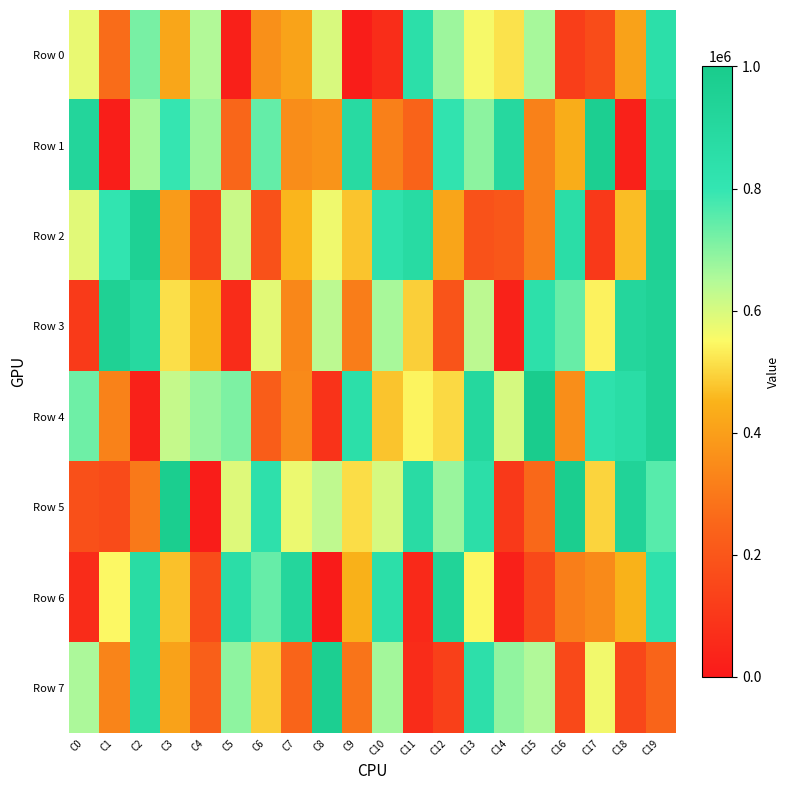

Reading right to left, list all the values displayed in this chart.

Row 0: C19=848036	C18=408996	C17=167337	C16=119884	C15=662666	C14=516363	C13=557023	C12=675176	C11=848918	C10=66976	C9=13599	C8=598840	C7=411821	C6=362509	C5=23671	C4=649429	C3=419705	C2=717693	C1=267600	C0=574763
Row 1: C19=902677	C18=27221	C17=974307	C16=436278	C15=322177	C14=899559	C13=694114	C12=813874	C11=243873	C10=318922	C9=883999	C8=371413	C7=354874	C6=741172	C5=253341	C4=677098	C3=796100	C2=660423	C1=18072	C0=921104
Row 2: C19=954173	C18=466419	C17=104438	C16=858910	C15=317956	C14=201761	C13=187253	C12=416332	C11=877430	C10=828640	C9=475306	C8=566683	C7=453258	C6=183287	C5=617379	C4=140016	C3=389383	C2=957949	C1=810478	C0=586454
Row 3: C19=947128	C18=914588	C17=540498	C16=736976	C15=840473	C14=30293	C13=635467	C12=194538	C11=491326	C10=660815	C9=310912	C8=635048	C7=336020	C6=582418	C5=63244	C4=449480	C3=512474	C2=893083	C1=954133	C0=107873
Row 4: C19=947000	C18=862333	C17=833921	C16=355830	C15=991058	C14=602048	C13=903728	C12=505064	C11=542156	C10=476431	C9=847257	C8=85182	C7=344008	C6=221354	C5=712839	C4=681580	C3=623390	C2=27944	C1=325115	C0=730037
Row 5: C19=756085	C18=937019	C17=496710	C16=981444	C15=257231	C14=103662	C13=853430	C12=679524	C11=874941	C10=602648	C9=511484	C8=631044	C7=571557	C6=834949	C5=590714	C4=14588	C3=981164	C2=301954	C1=163773	C0=180401
Row 6: C19=829801	C18=450775	C17=346631	C16=313940	C15=156686	C14=24497	C13=545415	C12=935508	C11=52120	C10=845936	C9=446886	C8=6223	C7=913662	C6=740134	C5=857829	C4=167218	C3=471552	C2=872139	C1=548641	C0=61642
Row 7: C19=244169	C18=151208	C17=563728	C16=157095	C15=651561	C14=689308	C13=842409	C12=128495	C11=60998	C10=666394	C9=288329	C8=973121	C7=247381	C6=489570	C5=692384	C4=229138	C3=409361	C2=870695	C1=328453	C0=656478